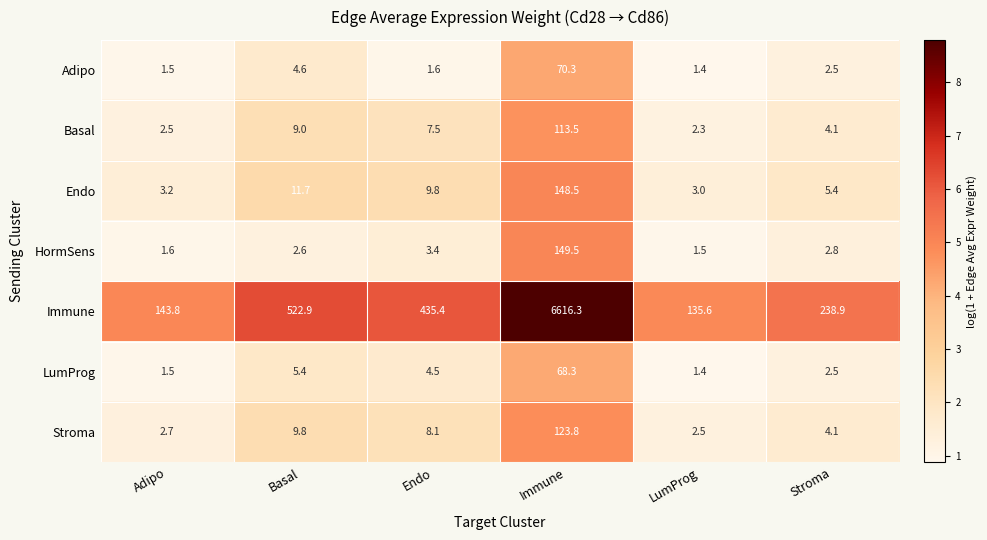

What is the total value across all series at Adipo?

156.8